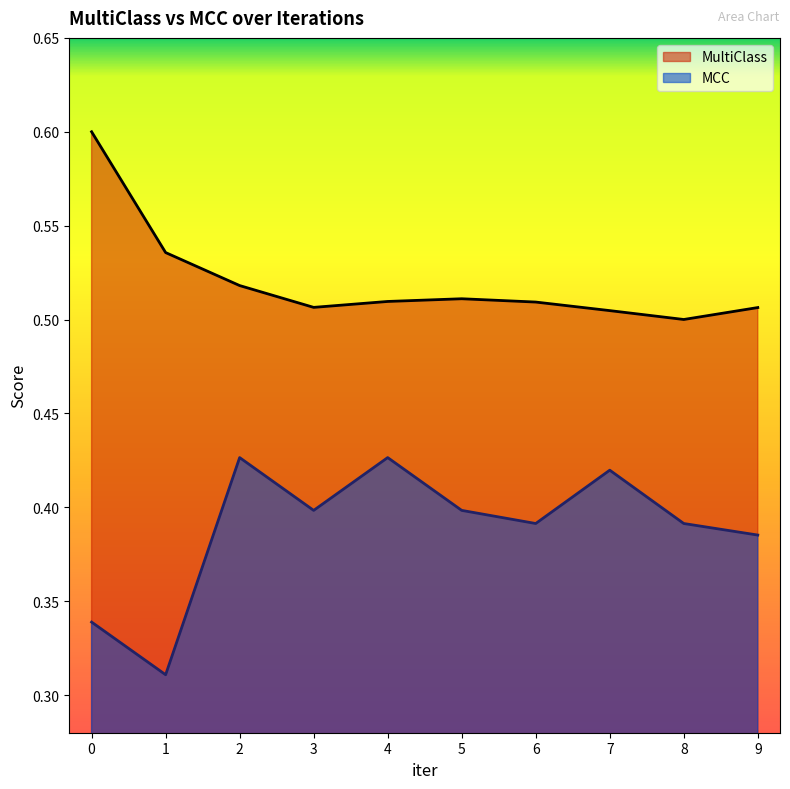

At 1, list the series in order from largest to smallest.

MultiClass, MCC